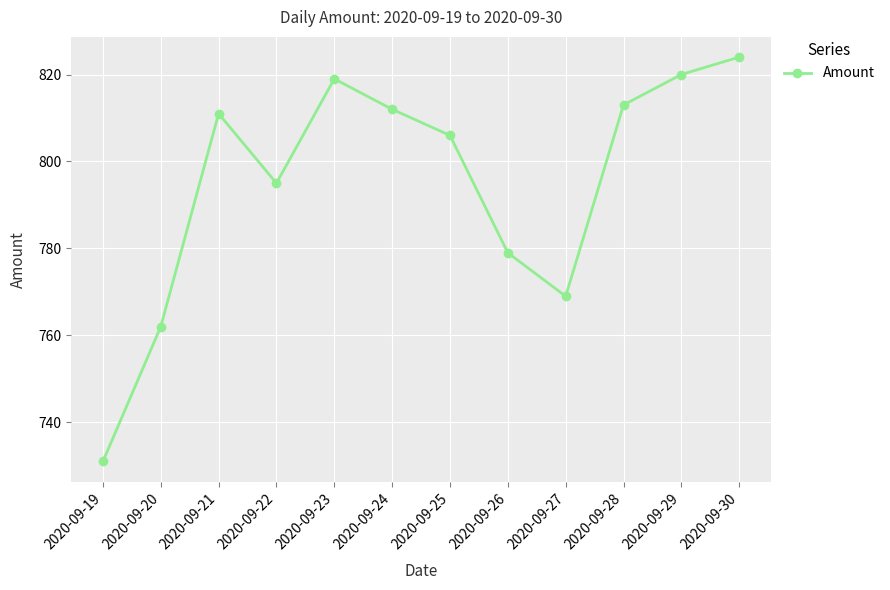

At which label is the value closest to 777?

2020-09-26